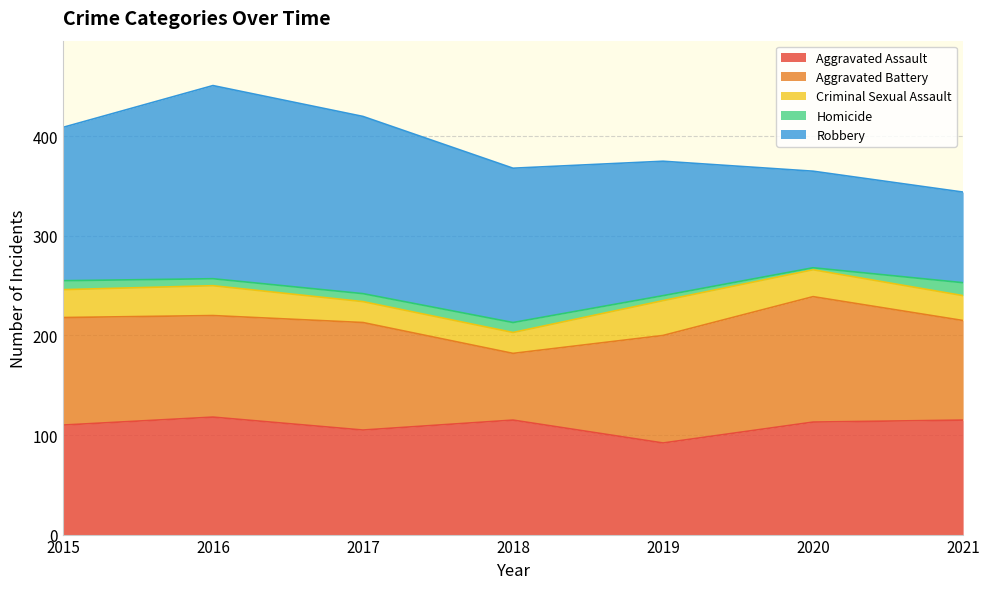

At which label is Criminal Sexual Assault closest to 28?

2015